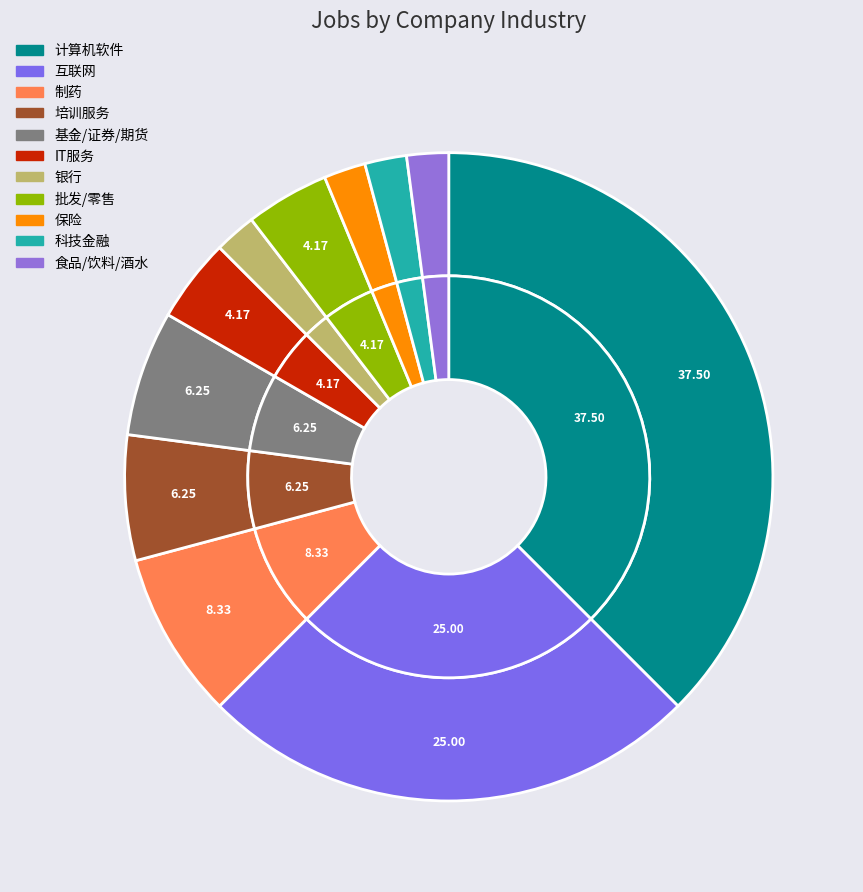

Is it true that IT服务 is 4% of the pie?

True